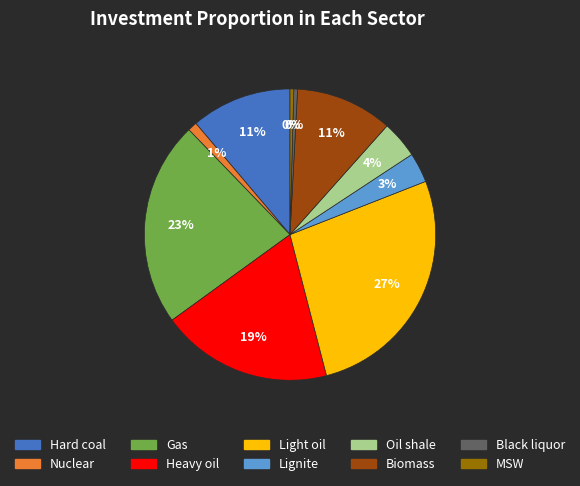

Which slice is the largest?

Light oil